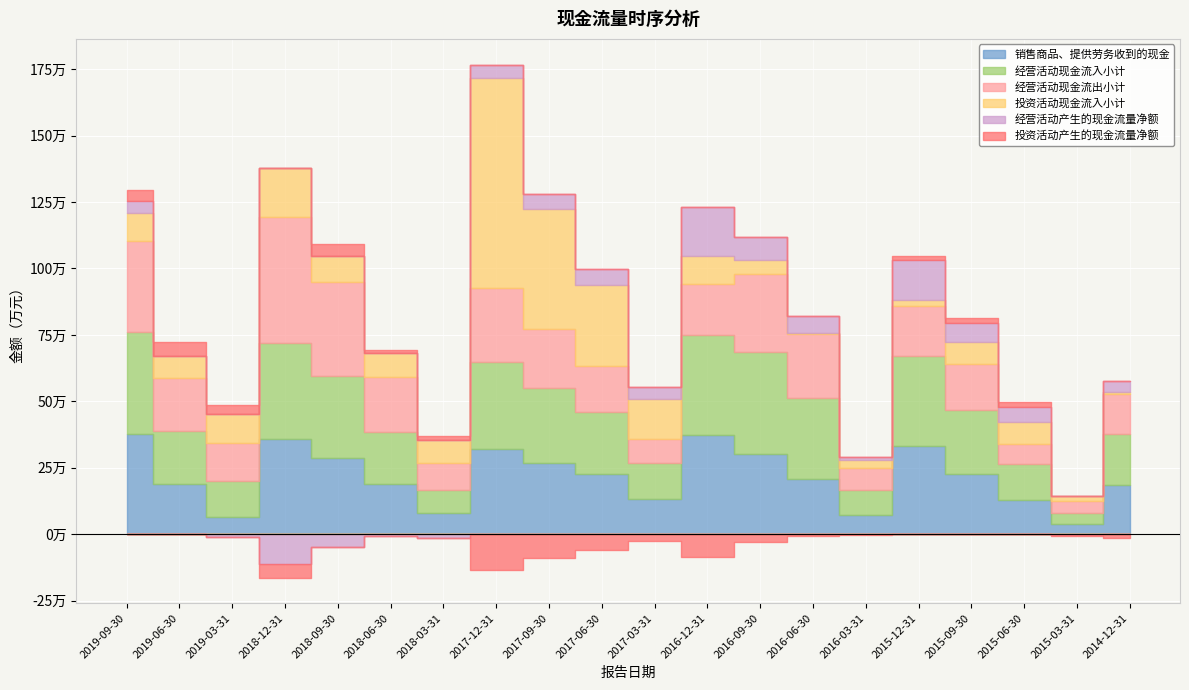

What is the sum of the 投资活动产生的现金流量净额 values at 2016-06-30 and 2018-09-30?

37663